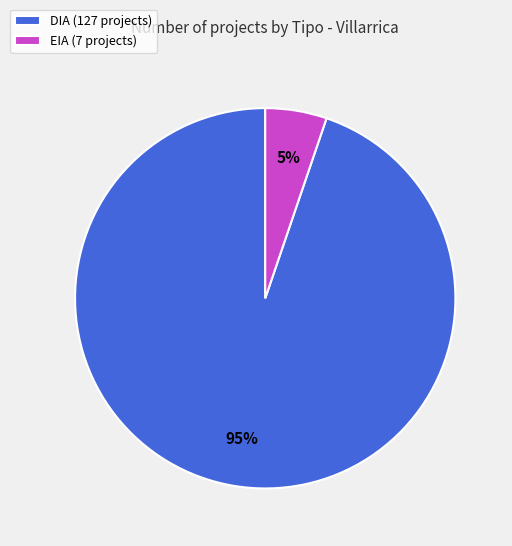

To the nearest percent, what is the average slice percentage?

50%